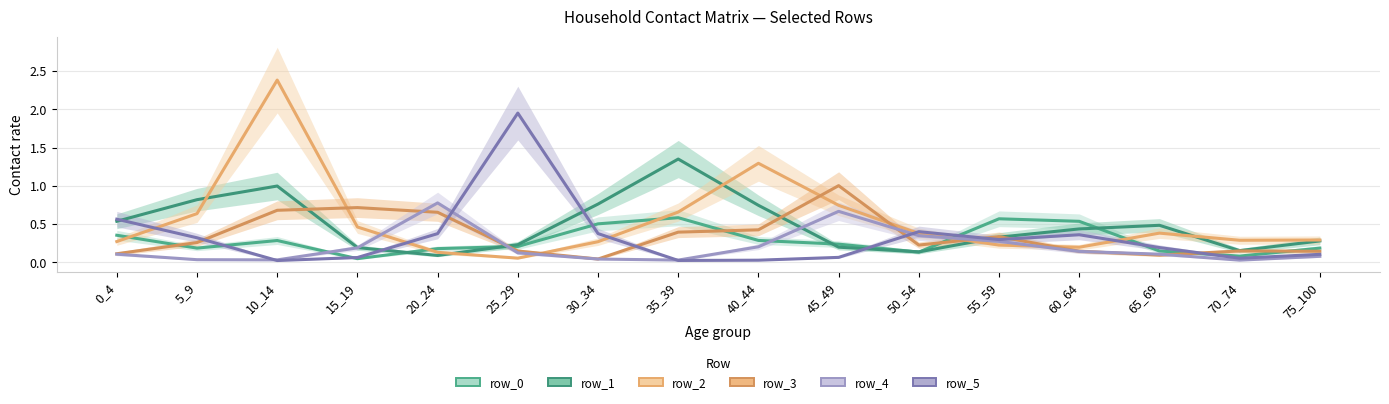

True or false: row_2 has a value of 0.7 at 35_39.

True